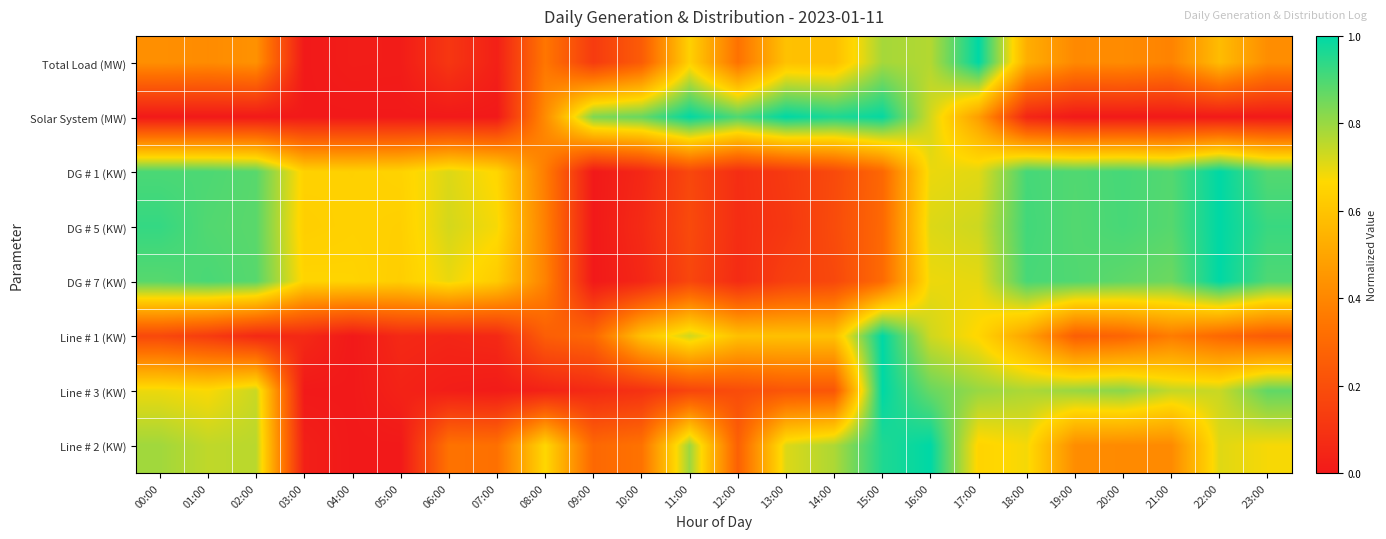

Reading right to left, list all the values displayed in this chart.

Total Load (MW): 23:00=0.4	22:00=0.6	21:00=0.4	20:00=0.4	19:00=0.4	18:00=0.5	17:00=1.0	16:00=0.8	15:00=0.8	14:00=0.6	13:00=0.6	12:00=0.3	11:00=0.6	10:00=0.2	09:00=0.1	08:00=0.3	07:00=0.0	06:00=0.1	05:00=0.0	04:00=0.0	03:00=0.0	02:00=0.4	01:00=0.4	00:00=0.4
Solar System (MW): 23:00=0.0	22:00=0.0	21:00=0.0	20:00=0.0	19:00=0.0	18:00=0.0	17:00=0.5	16:00=0.7	15:00=1.0	14:00=1.0	13:00=1.0	12:00=0.9	11:00=1.0	10:00=0.9	09:00=0.8	08:00=0.4	07:00=0.0	06:00=0.0	05:00=0.0	04:00=0.0	03:00=0.0	02:00=0.0	01:00=0.0	00:00=0.0
DG # 1 (KW): 23:00=0.9	22:00=1.0	21:00=0.9	20:00=0.9	19:00=0.9	18:00=0.9	17:00=0.7	16:00=0.7	15:00=0.3	14:00=0.2	13:00=0.1	12:00=0.1	11:00=0.2	10:00=0.1	09:00=0.0	08:00=0.4	07:00=0.7	06:00=0.7	05:00=0.6	04:00=0.6	03:00=0.6	02:00=0.9	01:00=0.9	00:00=0.9
DG # 5 (KW): 23:00=0.9	22:00=1.0	21:00=0.9	20:00=0.9	19:00=0.9	18:00=0.9	17:00=0.7	16:00=0.7	15:00=0.3	14:00=0.2	13:00=0.1	12:00=0.1	11:00=0.2	10:00=0.1	09:00=0.0	08:00=0.4	07:00=0.7	06:00=0.7	05:00=0.6	04:00=0.6	03:00=0.6	02:00=0.9	01:00=0.9	00:00=0.9
DG # 7 (KW): 23:00=0.9	22:00=1.0	21:00=0.9	20:00=0.9	19:00=0.9	18:00=0.9	17:00=0.7	16:00=0.7	15:00=0.3	14:00=0.2	13:00=0.1	12:00=0.1	11:00=0.2	10:00=0.1	09:00=0.0	08:00=0.4	07:00=0.6	06:00=0.7	05:00=0.6	04:00=0.7	03:00=0.7	02:00=0.9	01:00=0.9	00:00=0.9
Line # 1 (KW): 23:00=0.2	22:00=0.3	21:00=0.4	20:00=0.3	19:00=0.3	18:00=0.5	17:00=0.7	16:00=0.7	15:00=1.0	14:00=0.6	13:00=0.6	12:00=0.6	11:00=0.7	10:00=0.6	09:00=0.3	08:00=0.3	07:00=0.1	06:00=0.0	05:00=0.1	04:00=0.0	03:00=0.1	02:00=0.1	01:00=0.1	00:00=0.2
Line # 3 (KW): 23:00=0.9	22:00=0.7	21:00=0.7	20:00=0.8	19:00=0.8	18:00=0.8	17:00=0.8	16:00=0.9	15:00=1.0	14:00=0.2	13:00=0.2	12:00=0.2	11:00=0.2	10:00=0.1	09:00=0.1	08:00=0.0	07:00=0.0	06:00=0.0	05:00=0.0	04:00=0.0	03:00=0.0	02:00=0.7	01:00=0.7	00:00=0.7
Line # 2 (KW): 23:00=0.7	22:00=0.7	21:00=0.4	20:00=0.4	19:00=0.4	18:00=0.7	17:00=0.7	16:00=1.0	15:00=1.0	14:00=0.8	13:00=0.7	12:00=0.3	11:00=0.8	10:00=0.3	09:00=0.3	08:00=0.7	07:00=0.3	06:00=0.3	05:00=0.0	04:00=0.0	03:00=0.0	02:00=0.8	01:00=0.7	00:00=0.8